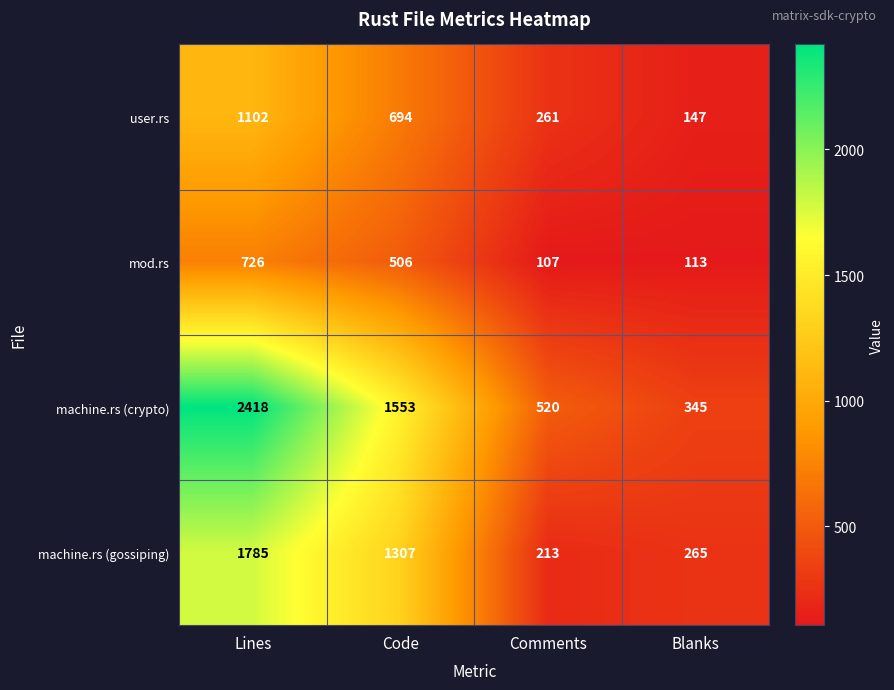

The value of machine.rs (crypto) at Blanks is 233. True or false?

False